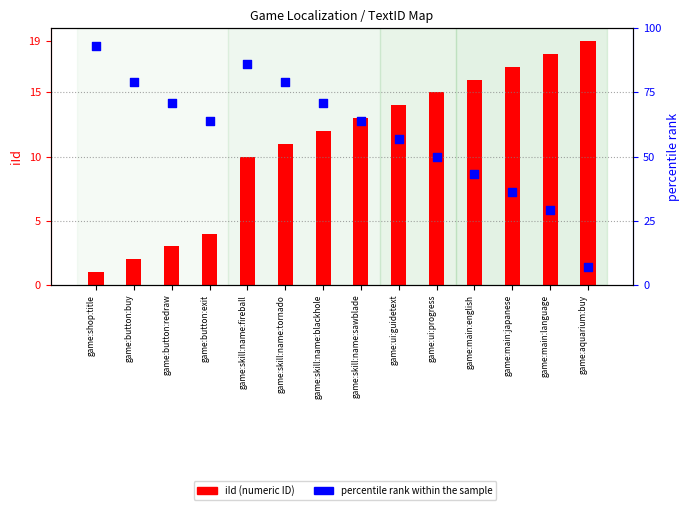

What are all the series names shown in the legend?

iId (numeric ID), percentile rank within the sample